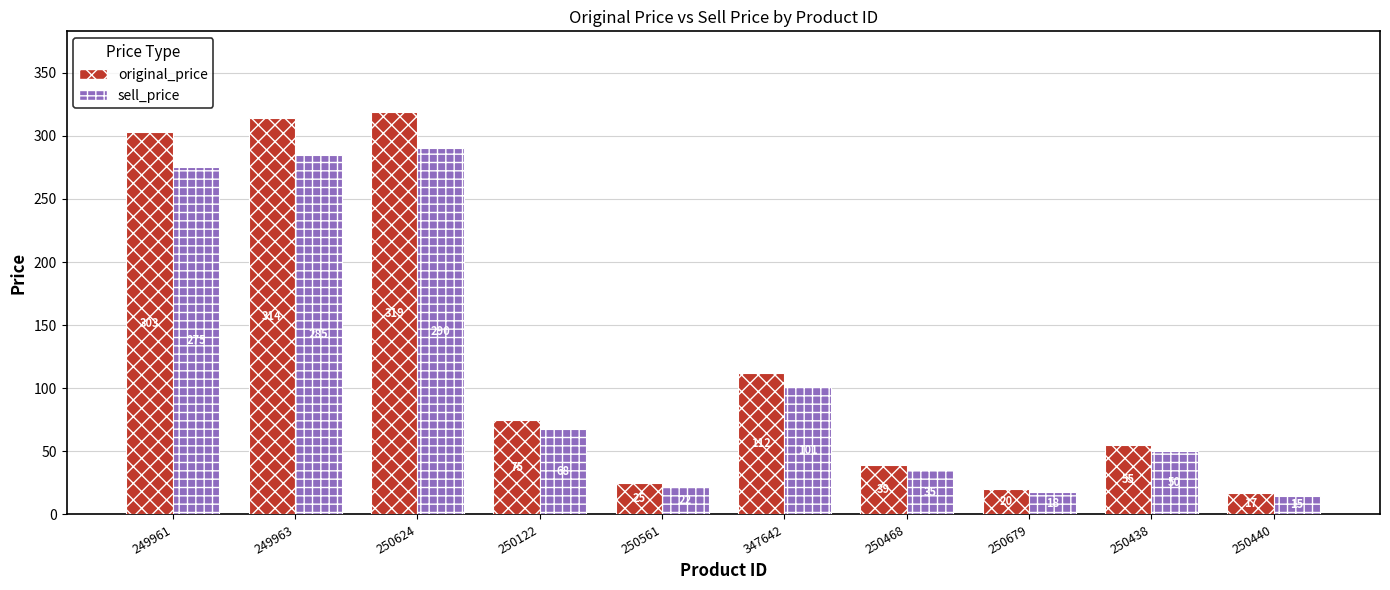

How many groups of bars are there?

10